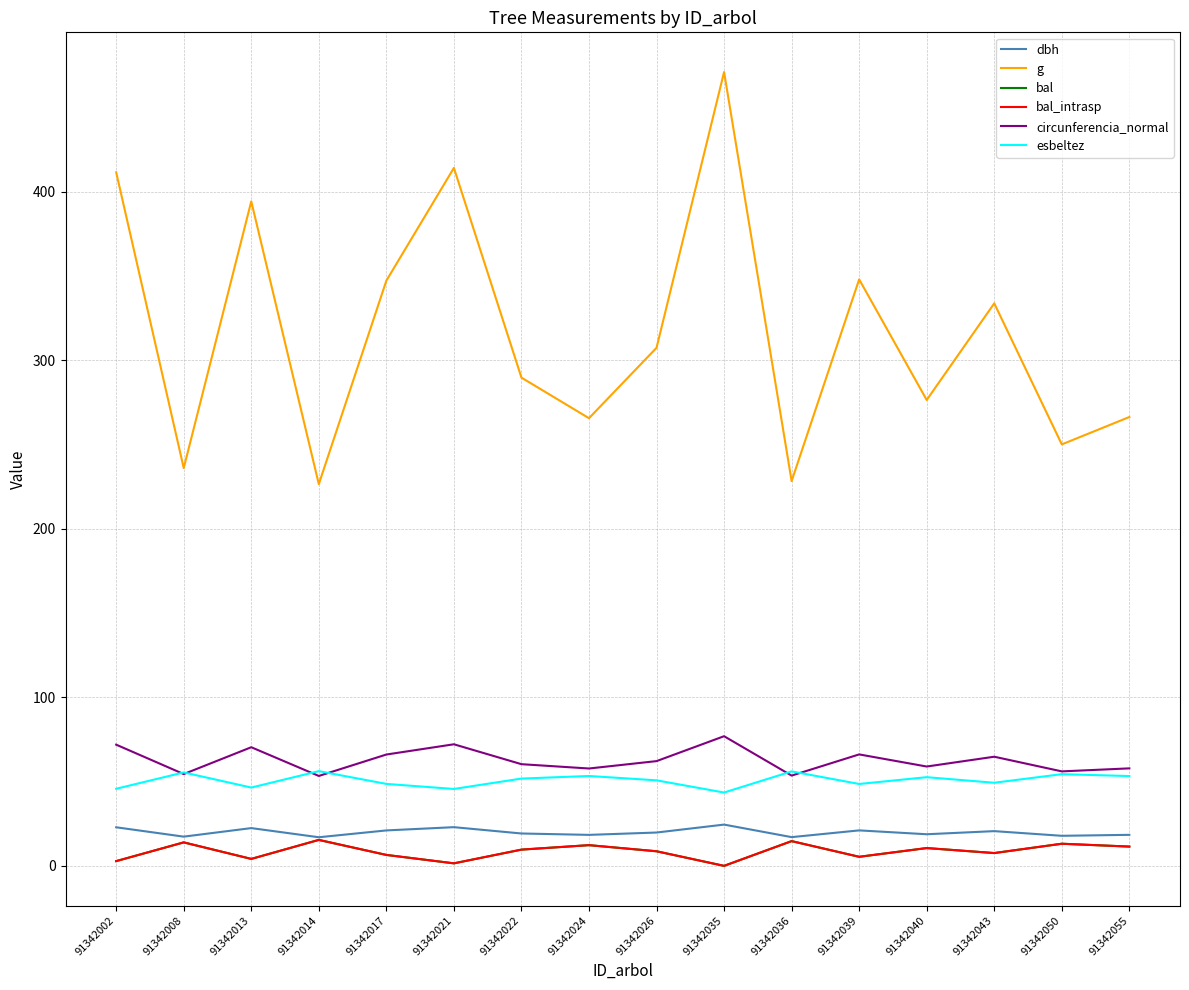

At which label does circunferencia_normal first exceed 62?

91342002